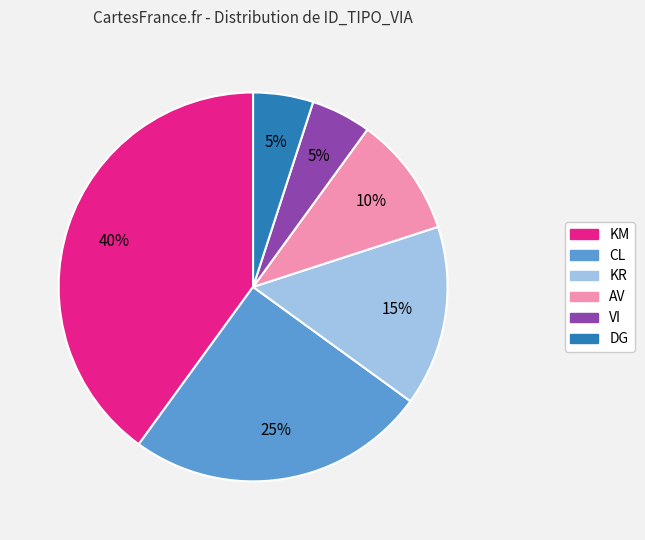

How many segments does this pie chart have?

6